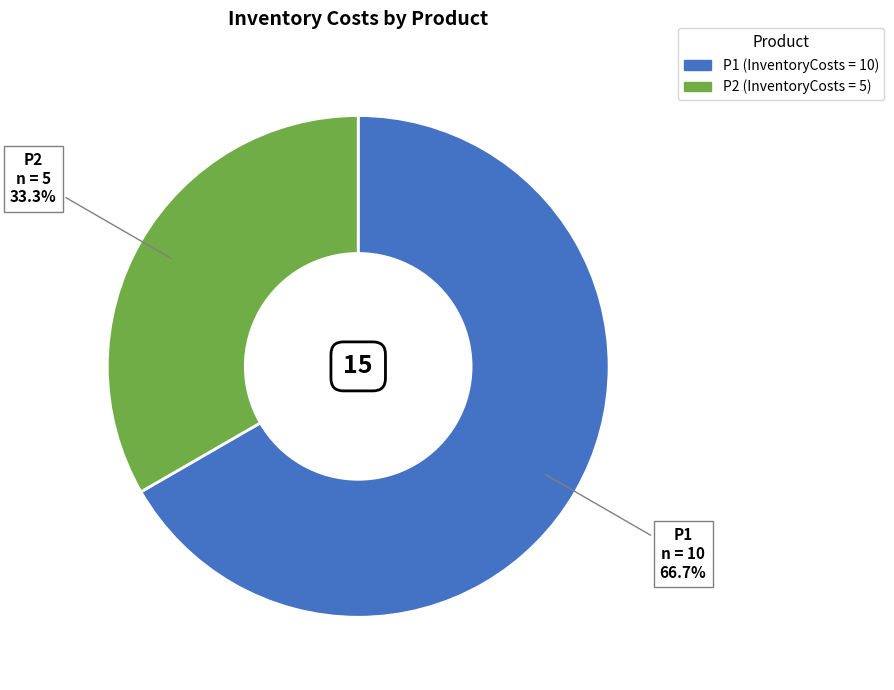

To the nearest percent, what is the combined percentage of P1 and P2?

100%